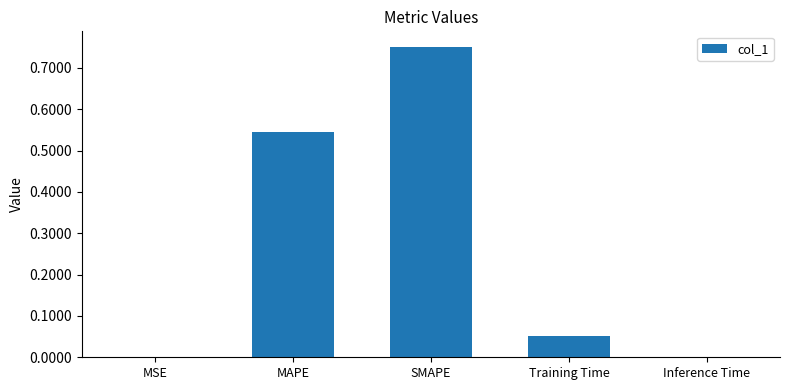

Is it true that the value at MSE is 0.0?

True